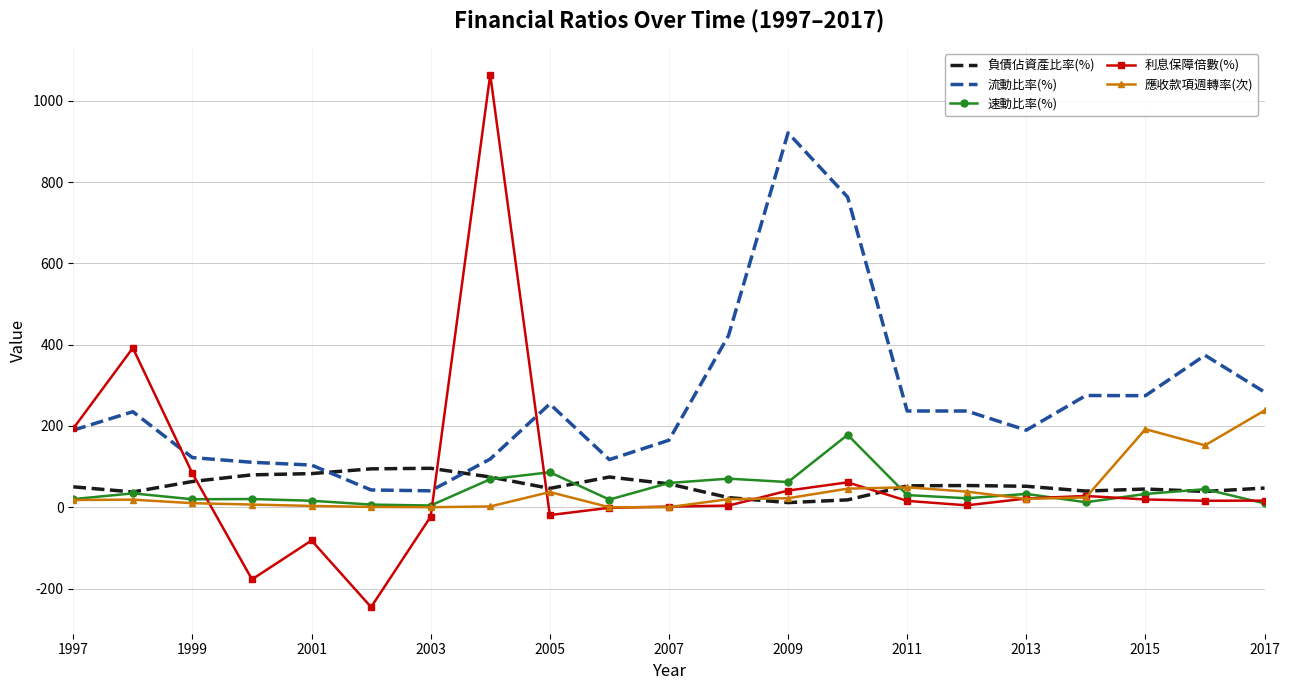

List the series in order of their peak value, lowest first.

負債佔資產比率(%), 速動比率(%), 應收款項週轉率(次), 流動比率(%), 利息保障倍數(%)